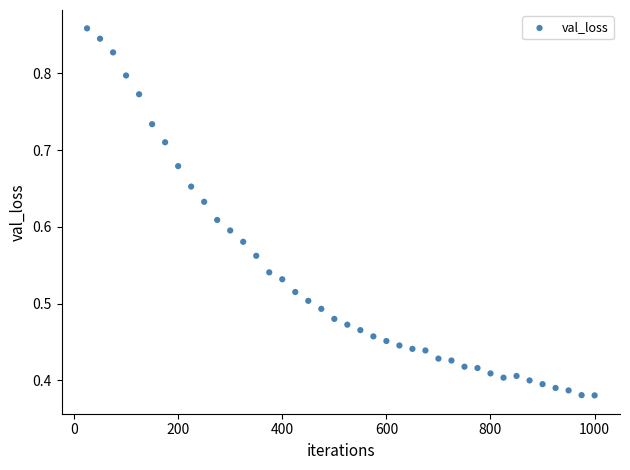

What is the range of X values (max minus min)?

975.0